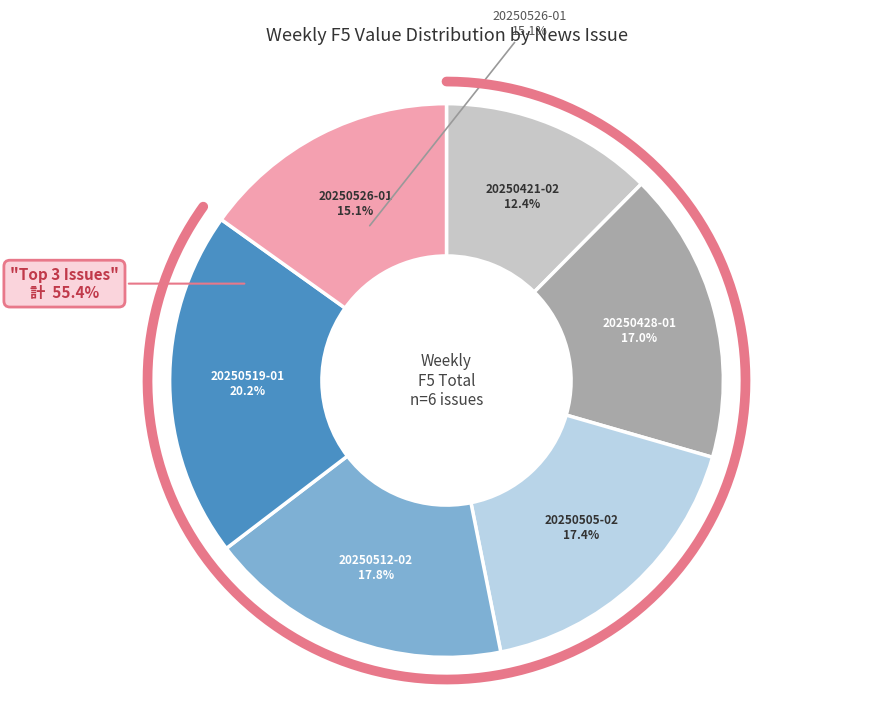

Is there a majority slice in this chart?

No